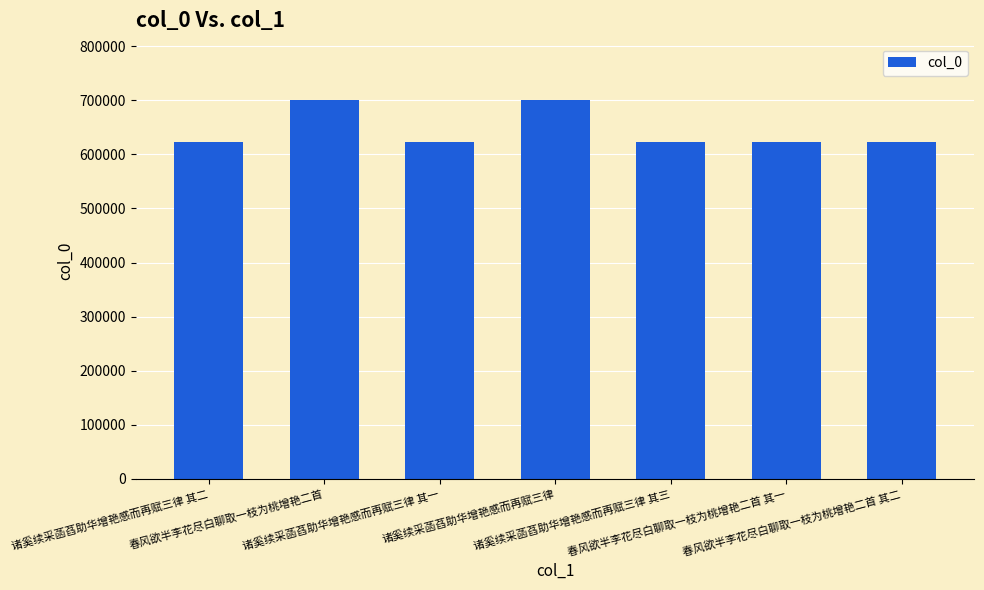

What is the change in value from 诸奚续采菡萏助华增艳感而再赋三律 其二 to 诸奚续采菡萏助华增艳感而再赋三律 其一?

-1